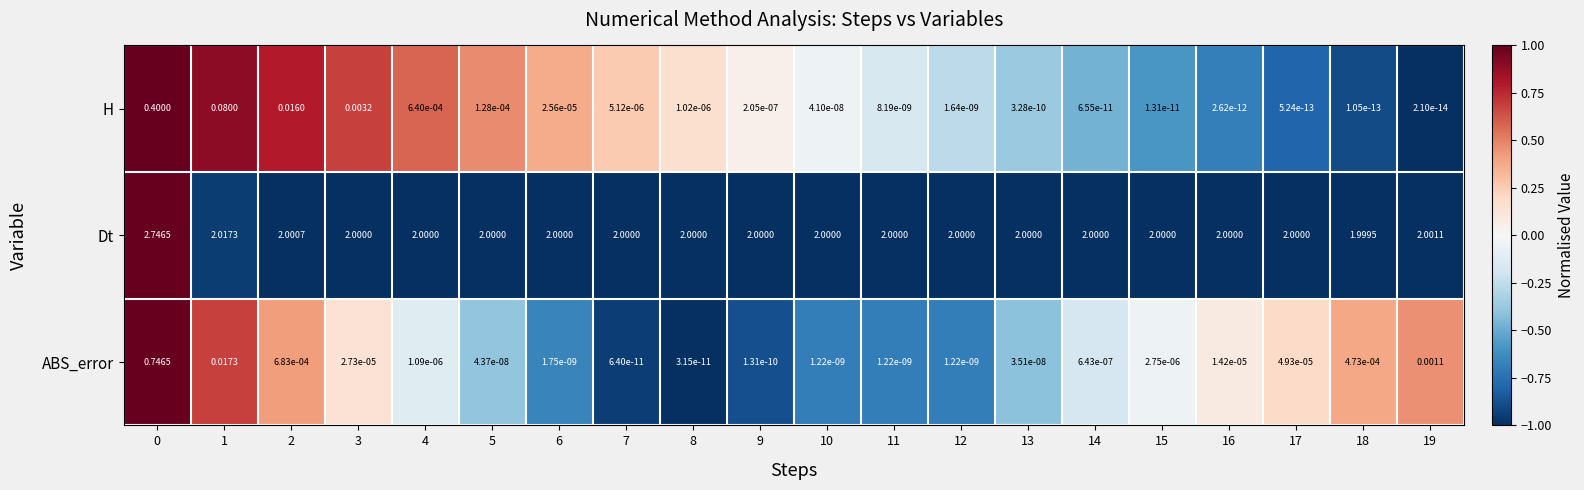

Rank the series by their maximum value, from lowest to highest.

H, ABS_error, Dt